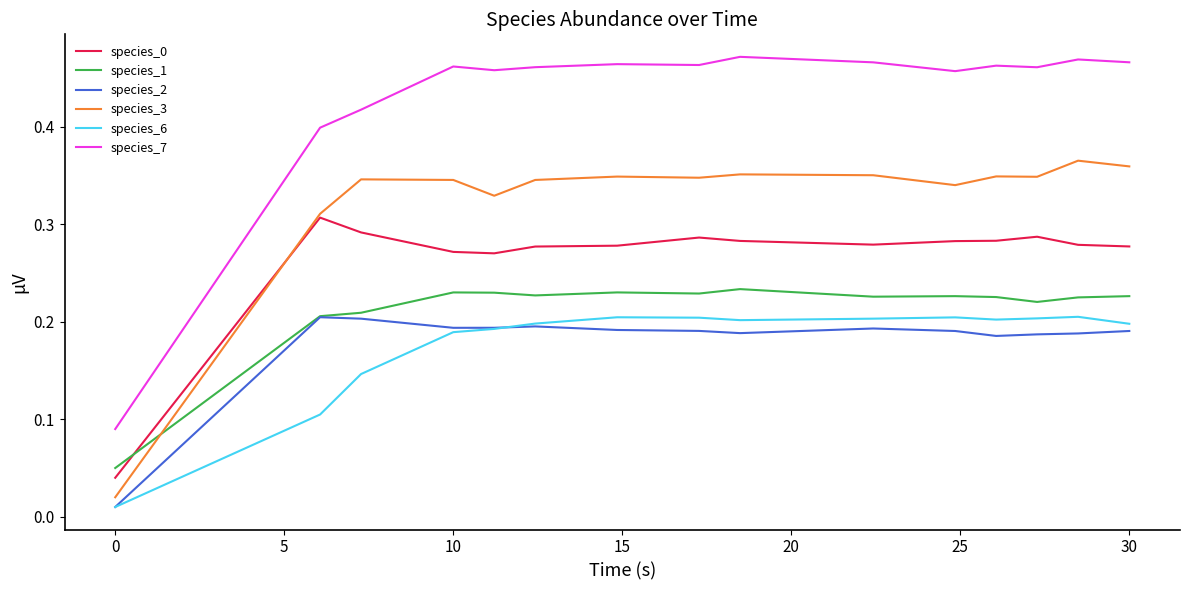

Which series has the largest range (max minus min)?

species_7